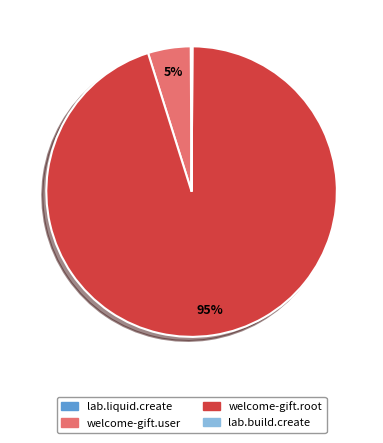

Does any single category account for the majority?

Yes